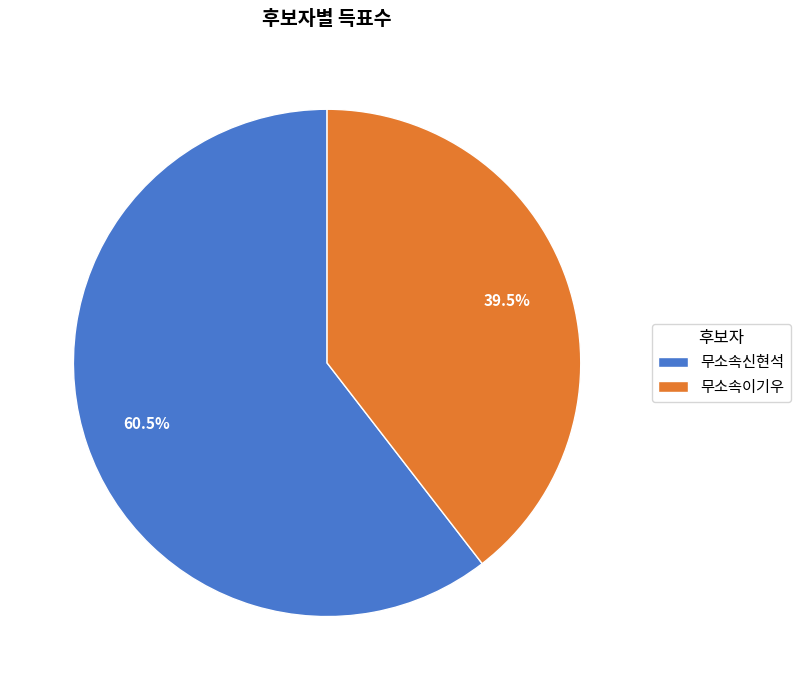

Rank the categories by value from lowest to highest.

무소속이기우, 무소속신현석